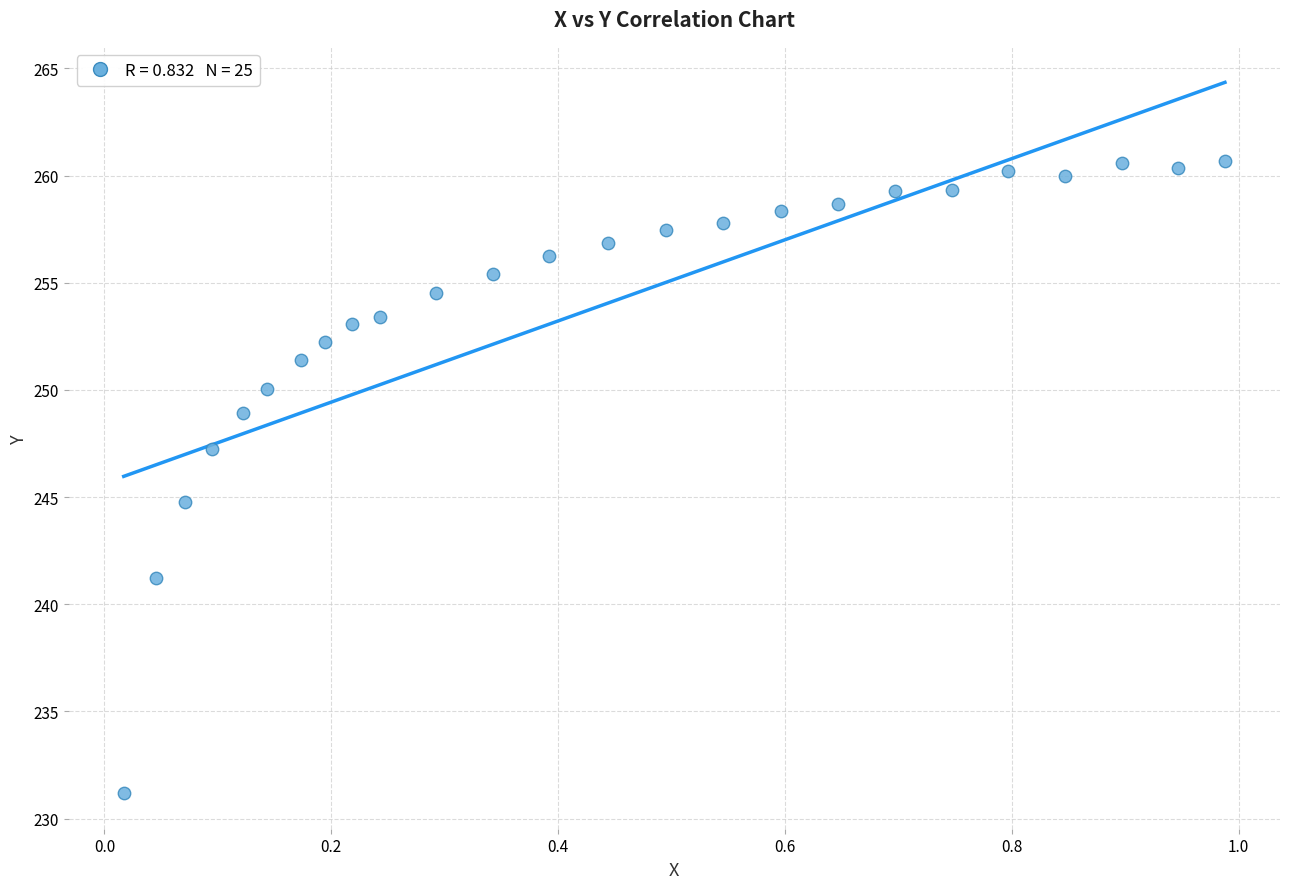

What is the range of X values (max minus min)?

1.0